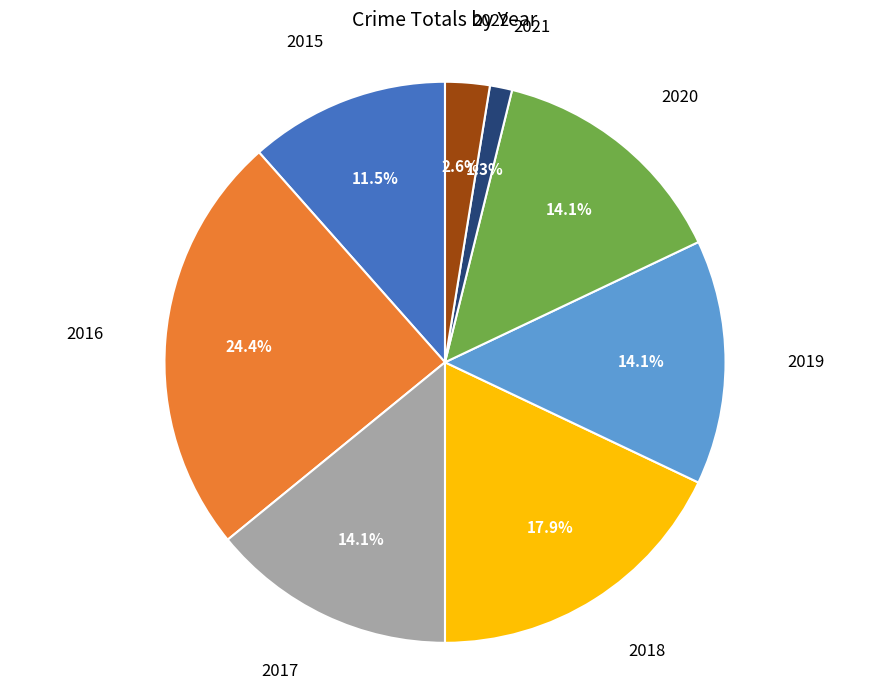

Count the number of slices in the pie.

8